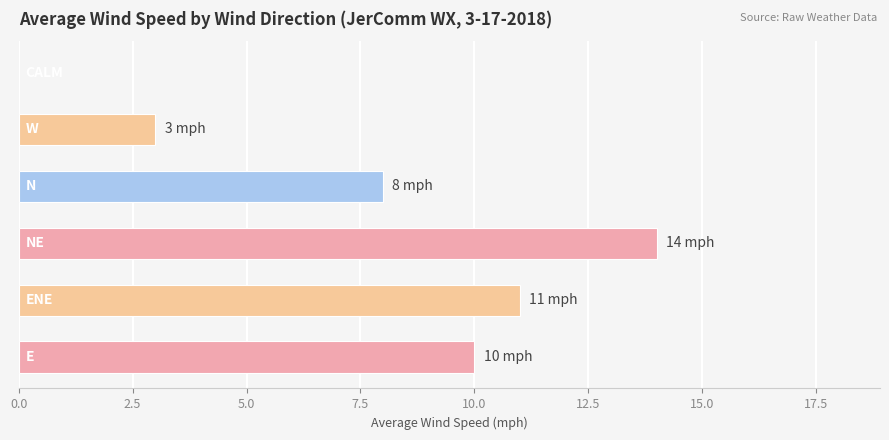

What is the sum of all values?

46